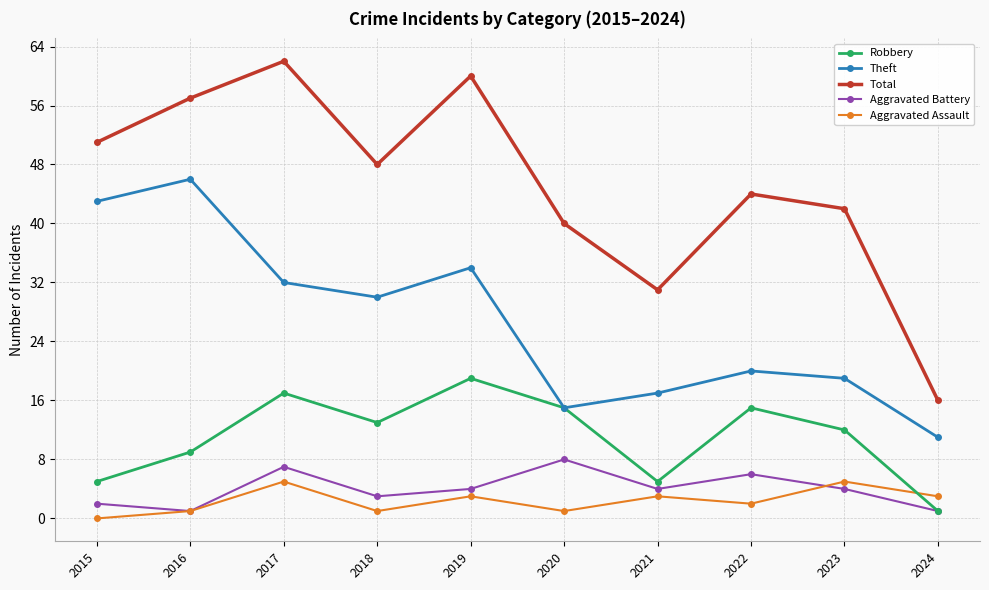

Which series changed the most between 2021 and 2023?

Total